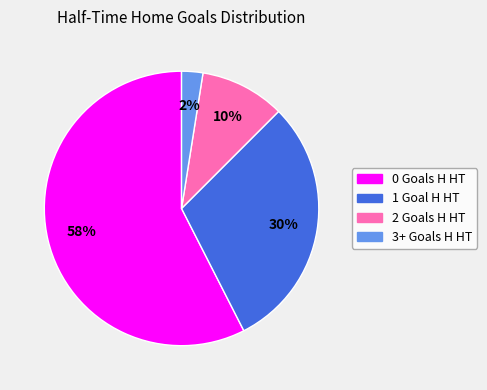

How many segments does this pie chart have?

4